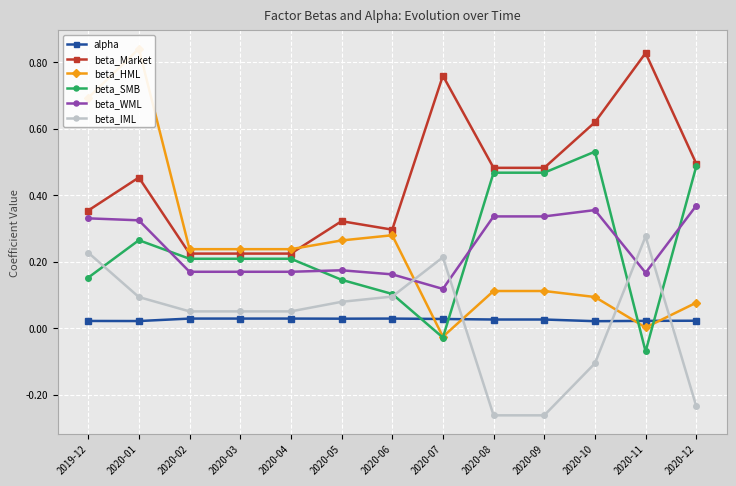

Where does the beta_SMB series first go above 0?

2019-12